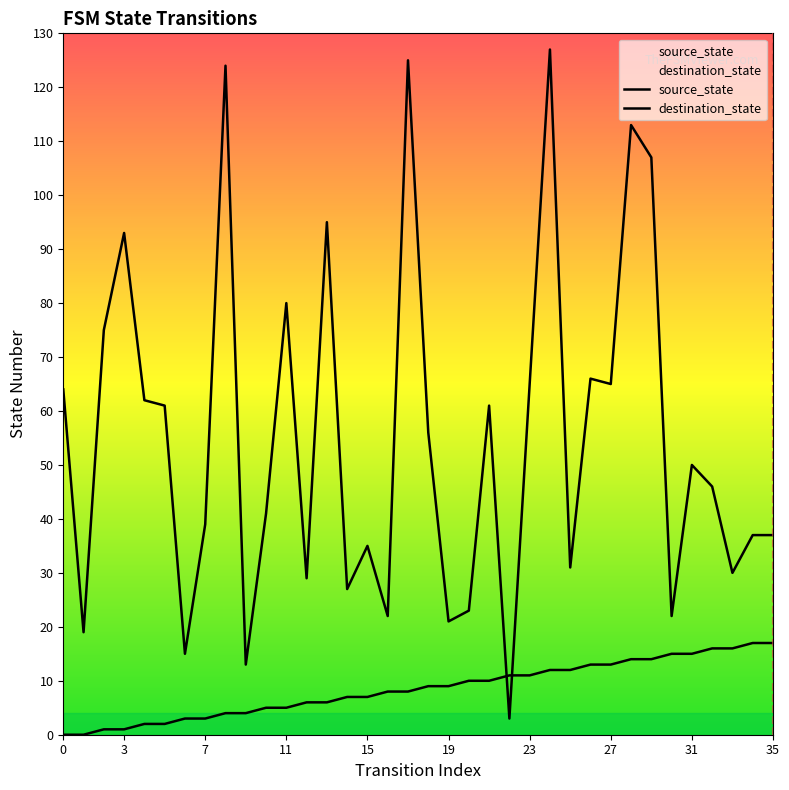

What is the difference between the second highest and minimum values in the source_state series?

17